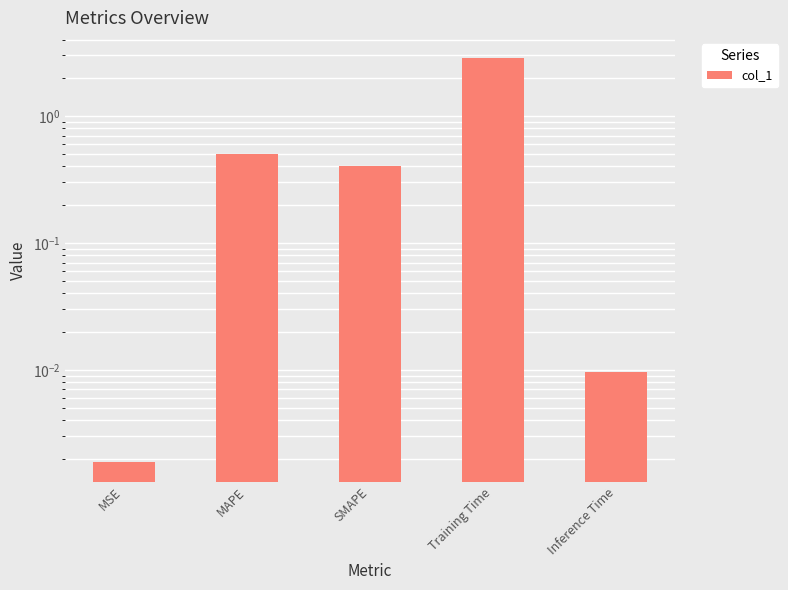

Count the number of data series in this chart.

1